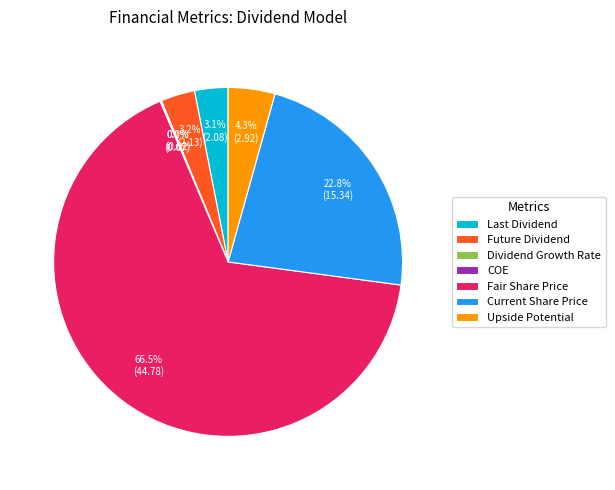

Which slice is the largest?

Fair Share Price